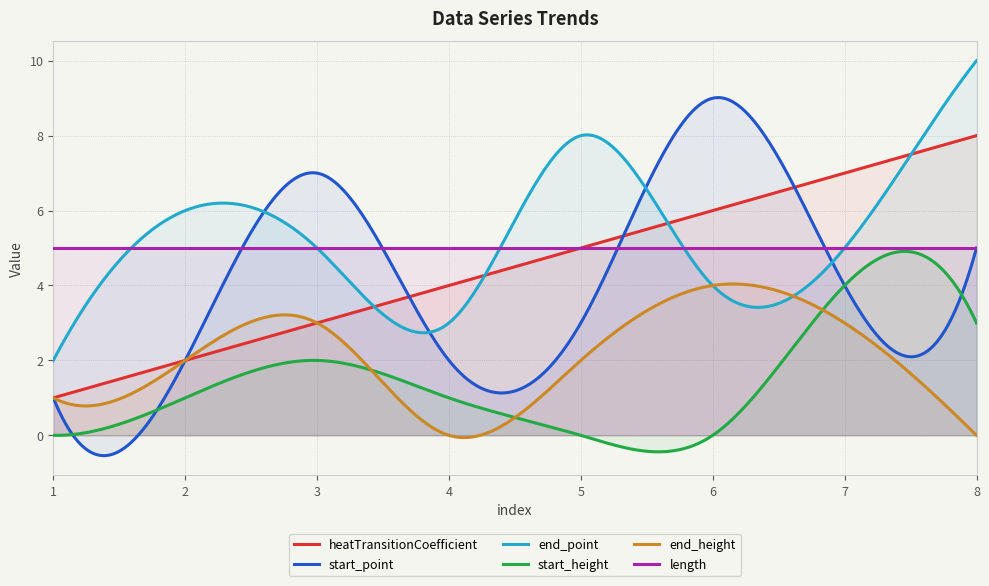

Where does the start_height series first go above 1?

3